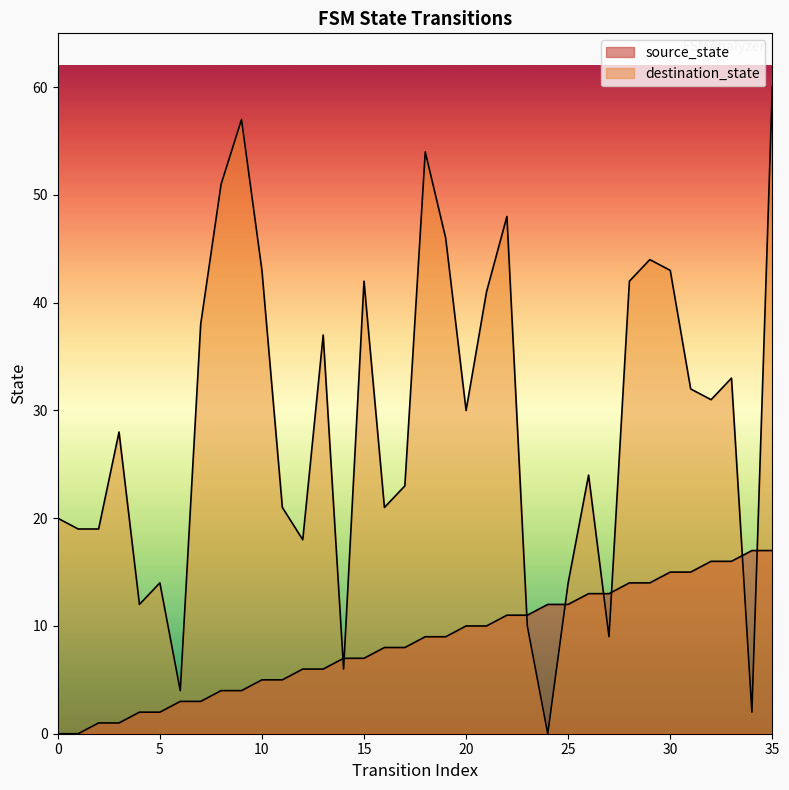

True or false: destination_state and source_state cross at least once.

True